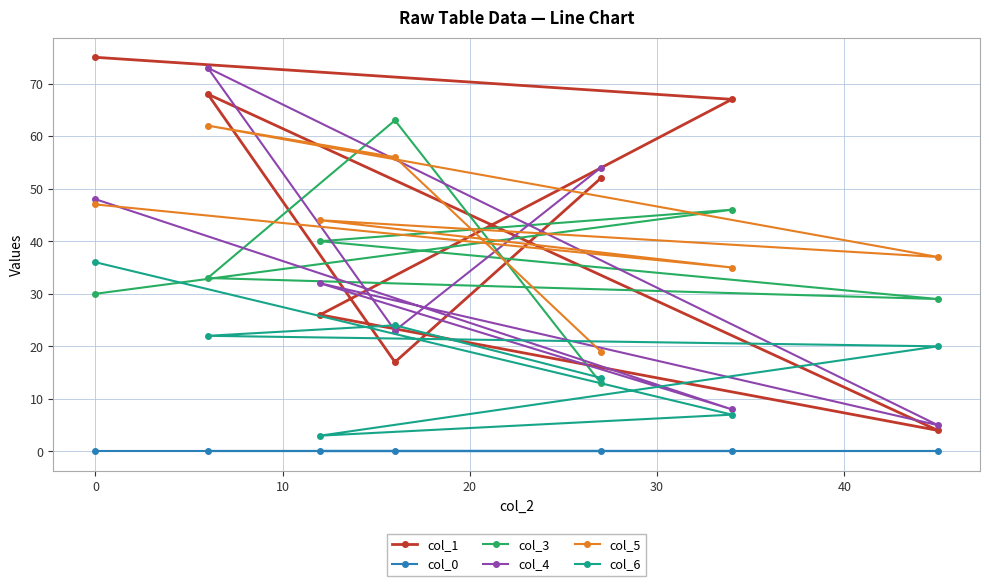

What is the sum of all col_4 values?

243